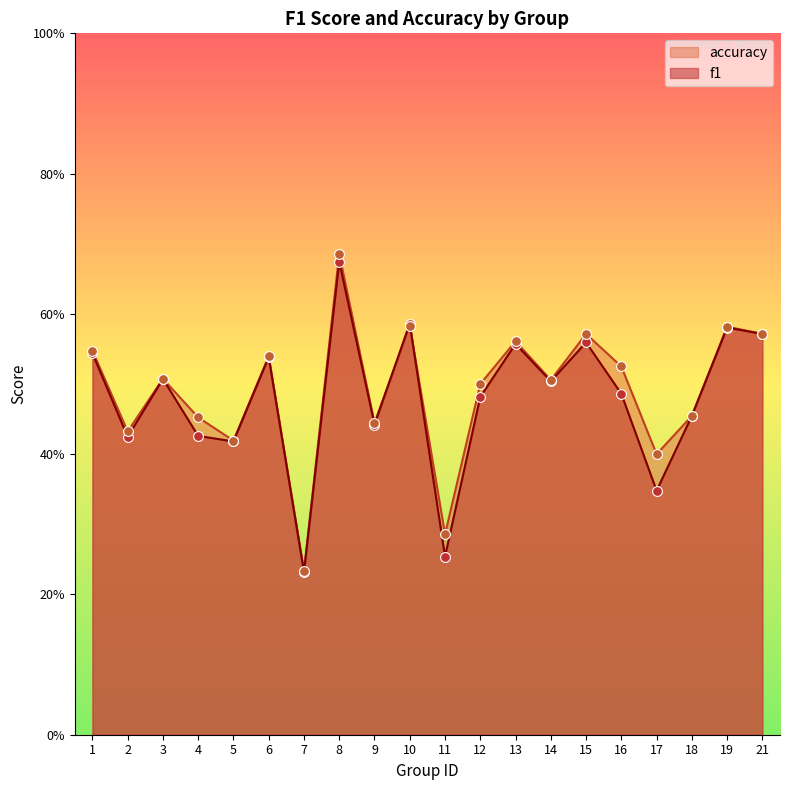

Which series reaches the maximum Y coordinate?

accuracy